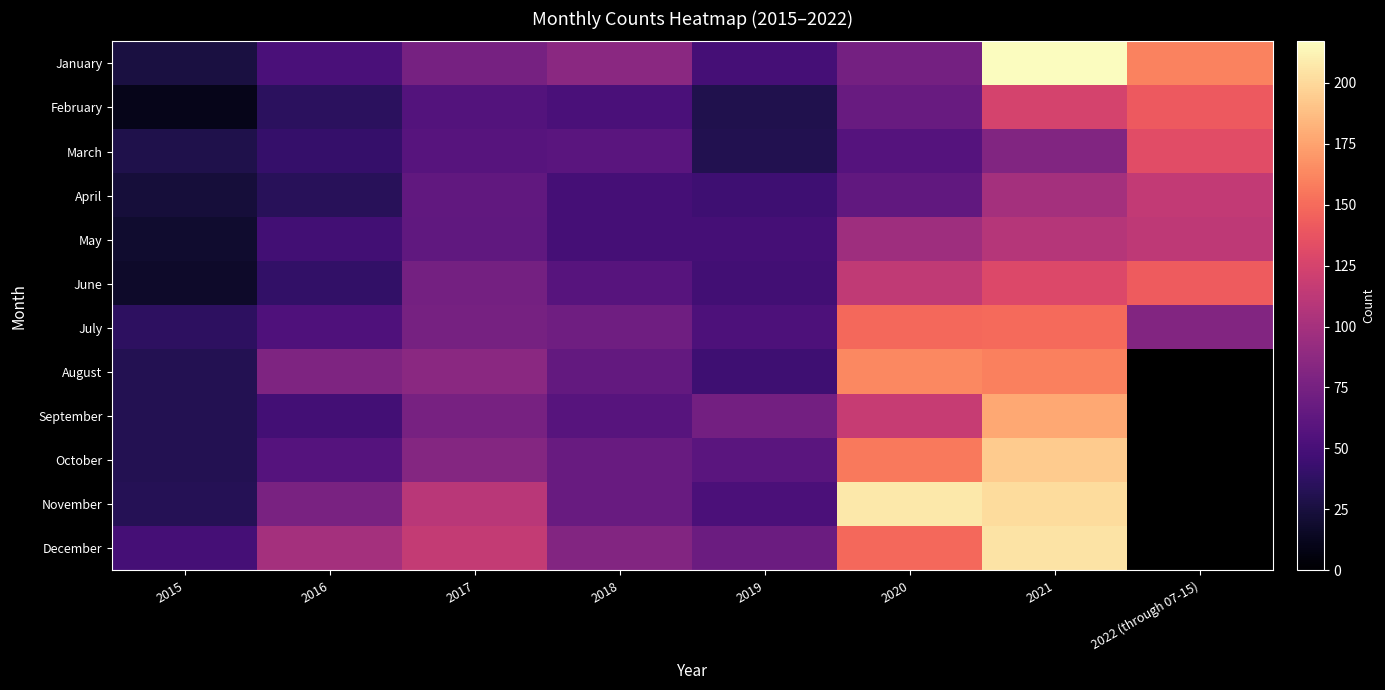

The value of August at 2018 is 96.0. True or false?

False